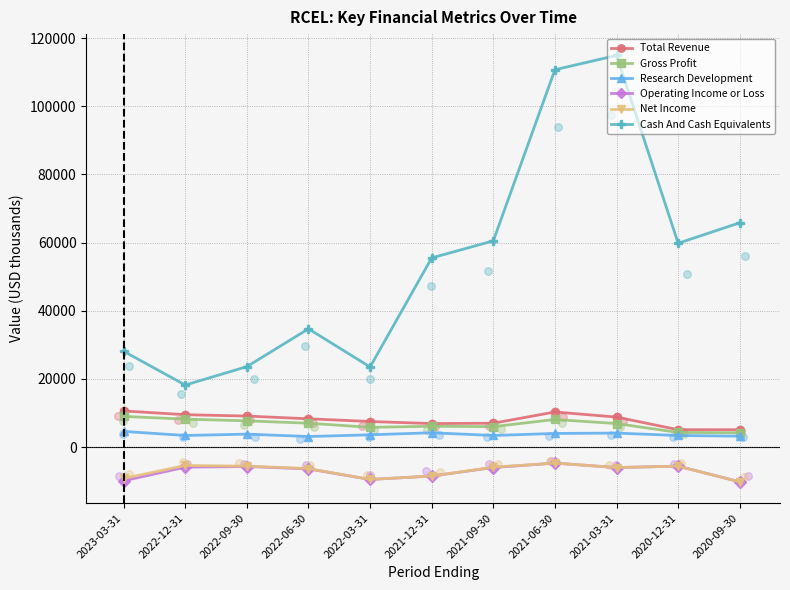

At how many categories does at least one series exceed 32985?

7